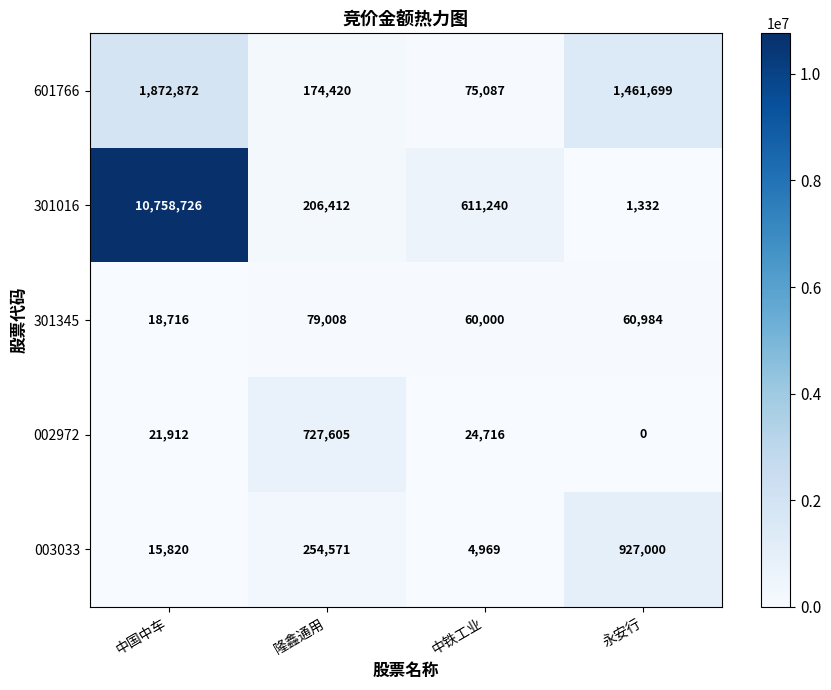

What is the difference between the 003033 values at 永安行 and 中铁工业?

922031